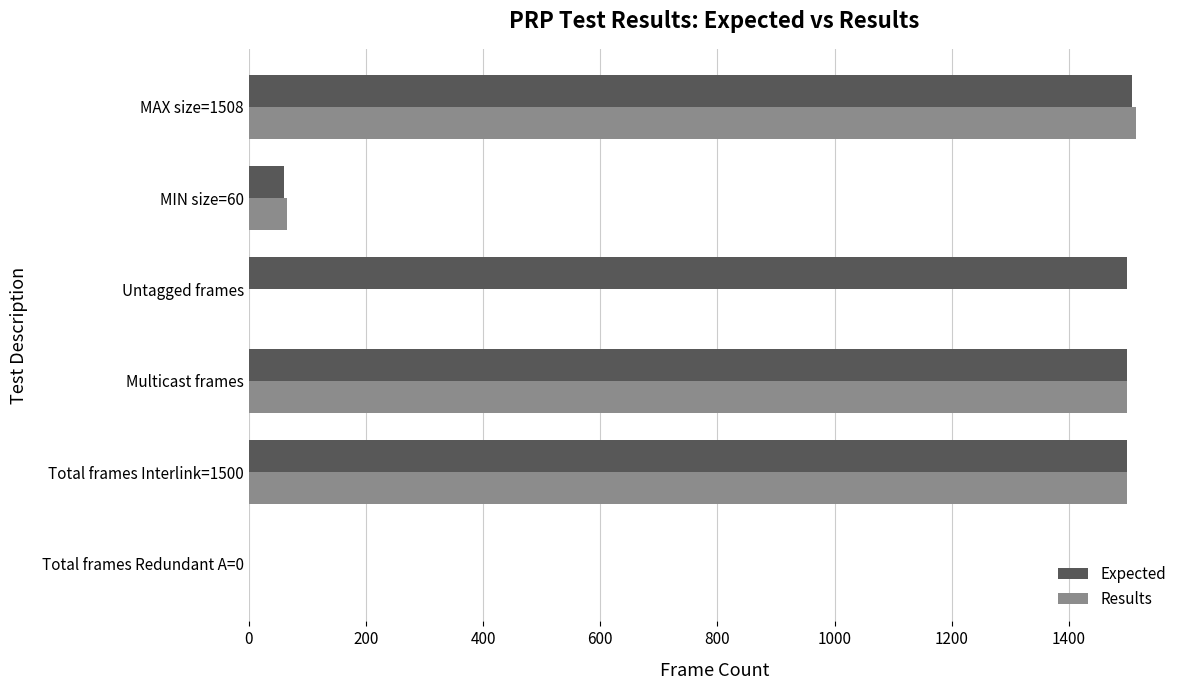

Is the value of Expected at Untagged frames greater than the value of Results at MIN size=60?

Yes